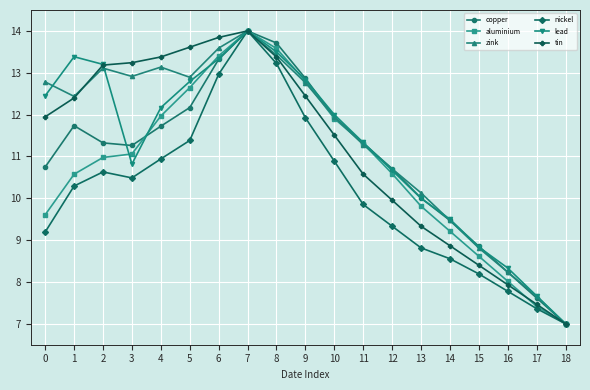

At which label does copper first exceed 11?

1